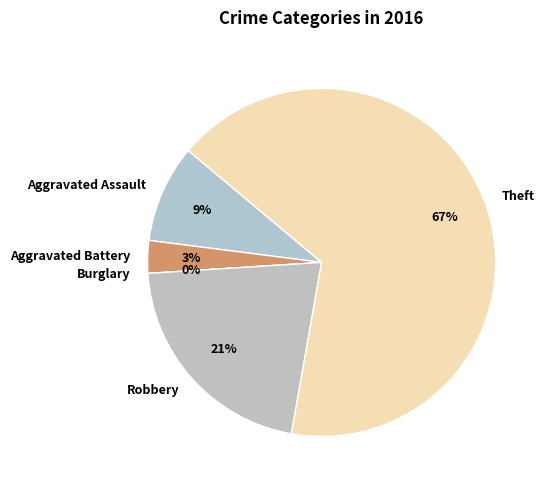

Is it true that Aggravated Assault is 9% of the pie?

True